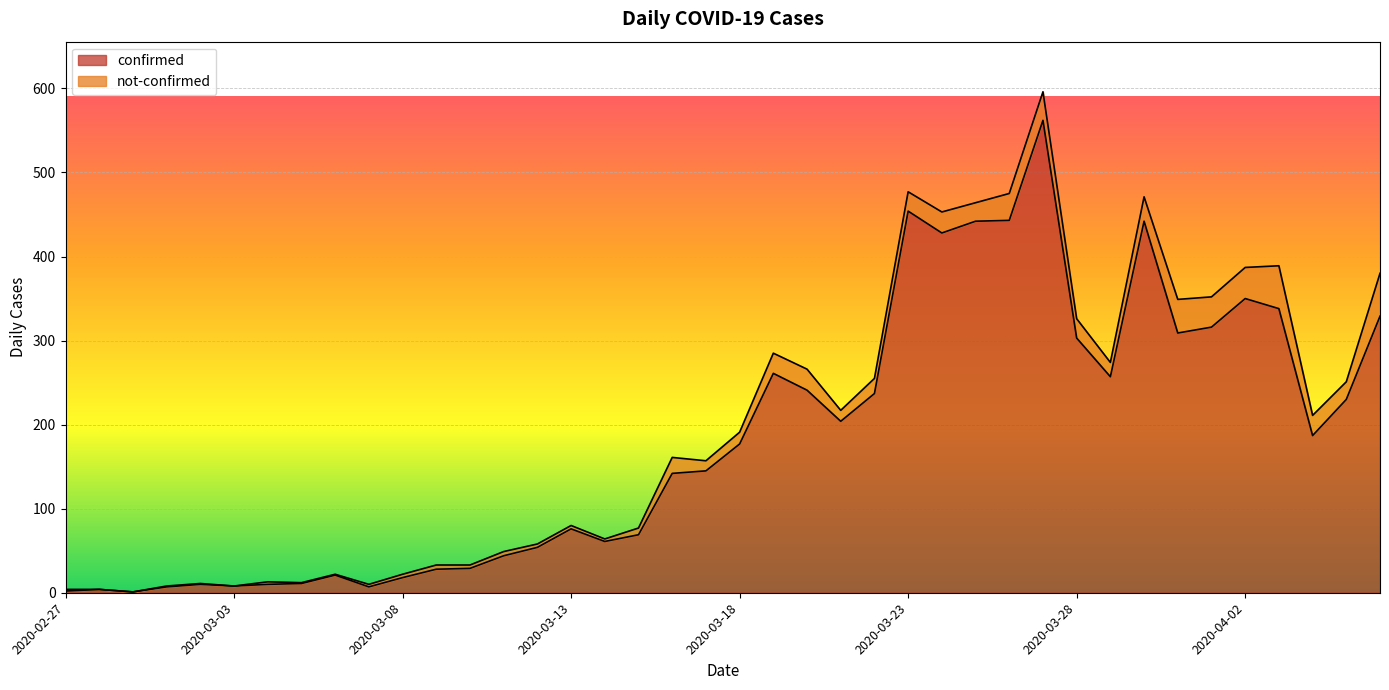

The chart shows a value of 10 at 2020-03-02. True or false?

True